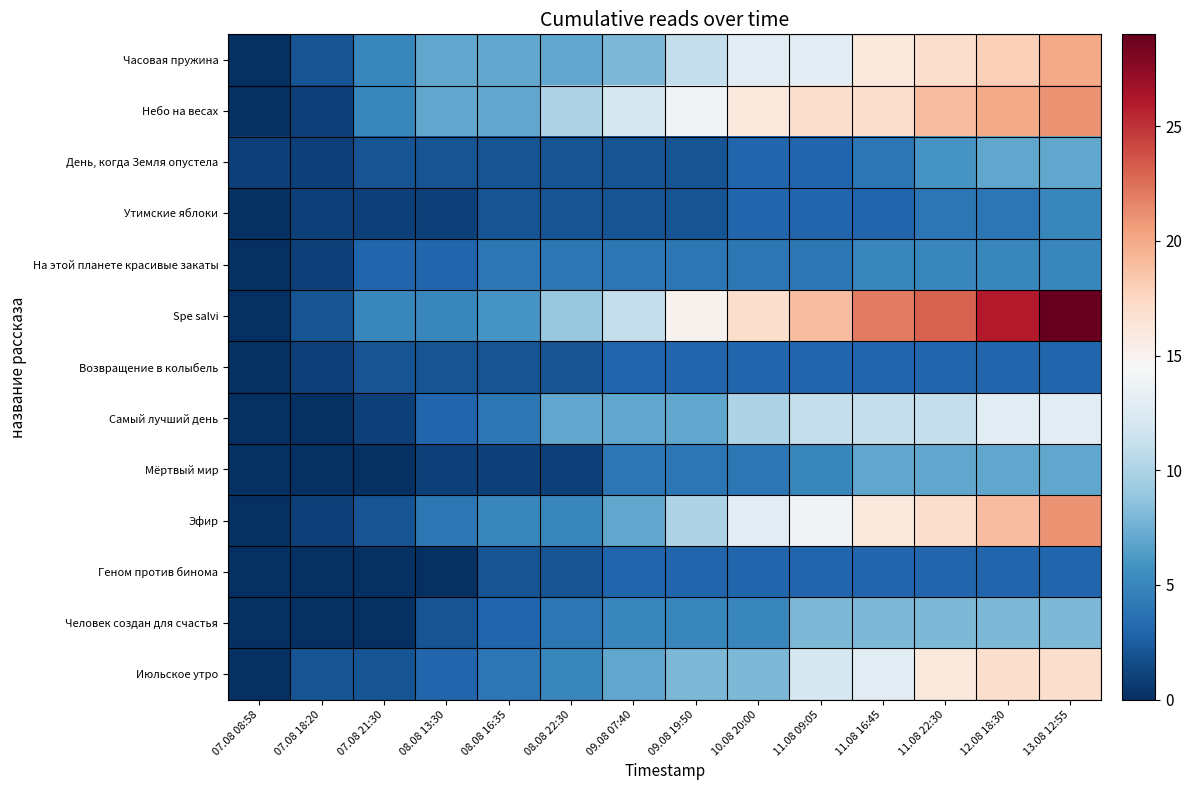

Reading right to left, list all the values displayed in this chart.

Часовая пружина: 13.08 12:55=20	12.08 18:30=18	11.08 22:30=17	11.08 16:45=16	11.08 09:05=13	10.08 20:00=13	09.08 19:50=11	09.08 07:40=8	08.08 22:30=7	08.08 16:35=7	08.08 13:30=7	07.08 21:30=5	07.08 18:20=2	07.08 08:58=0
Небо на весах: 13.08 12:55=21	12.08 18:30=20	11.08 22:30=19	11.08 16:45=17	11.08 09:05=17	10.08 20:00=16	09.08 19:50=14	09.08 07:40=12	08.08 22:30=10	08.08 16:35=7	08.08 13:30=7	07.08 21:30=5	07.08 18:20=1	07.08 08:58=0
День, когда Земля опустела: 13.08 12:55=7	12.08 18:30=7	11.08 22:30=6	11.08 16:45=4	11.08 09:05=3	10.08 20:00=3	09.08 19:50=2	09.08 07:40=2	08.08 22:30=2	08.08 16:35=2	08.08 13:30=2	07.08 21:30=2	07.08 18:20=1	07.08 08:58=1
Утимские яблоки: 13.08 12:55=5	12.08 18:30=4	11.08 22:30=4	11.08 16:45=3	11.08 09:05=3	10.08 20:00=3	09.08 19:50=2	09.08 07:40=2	08.08 22:30=2	08.08 16:35=2	08.08 13:30=1	07.08 21:30=1	07.08 18:20=1	07.08 08:58=0
На этой планете красивые закаты: 13.08 12:55=5	12.08 18:30=5	11.08 22:30=5	11.08 16:45=5	11.08 09:05=4	10.08 20:00=4	09.08 19:50=4	09.08 07:40=4	08.08 22:30=4	08.08 16:35=4	08.08 13:30=3	07.08 21:30=3	07.08 18:20=1	07.08 08:58=0
Spe salvi: 13.08 12:55=29	12.08 18:30=26	11.08 22:30=23	11.08 16:45=22	11.08 09:05=19	10.08 20:00=17	09.08 19:50=15	09.08 07:40=11	08.08 22:30=9	08.08 16:35=6	08.08 13:30=5	07.08 21:30=5	07.08 18:20=2	07.08 08:58=0
Возвращение в колыбель: 13.08 12:55=3	12.08 18:30=3	11.08 22:30=3	11.08 16:45=3	11.08 09:05=3	10.08 20:00=3	09.08 19:50=3	09.08 07:40=3	08.08 22:30=2	08.08 16:35=2	08.08 13:30=2	07.08 21:30=2	07.08 18:20=1	07.08 08:58=0
Самый лучший день: 13.08 12:55=13	12.08 18:30=13	11.08 22:30=11	11.08 16:45=11	11.08 09:05=11	10.08 20:00=10	09.08 19:50=7	09.08 07:40=7	08.08 22:30=7	08.08 16:35=4	08.08 13:30=3	07.08 21:30=1	07.08 18:20=0	07.08 08:58=0
Мёртвый мир: 13.08 12:55=7	12.08 18:30=7	11.08 22:30=7	11.08 16:45=7	11.08 09:05=5	10.08 20:00=4	09.08 19:50=4	09.08 07:40=4	08.08 22:30=1	08.08 16:35=1	08.08 13:30=1	07.08 21:30=0	07.08 18:20=0	07.08 08:58=0
Эфир: 13.08 12:55=21	12.08 18:30=19	11.08 22:30=17	11.08 16:45=16	11.08 09:05=14	10.08 20:00=13	09.08 19:50=10	09.08 07:40=7	08.08 22:30=5	08.08 16:35=5	08.08 13:30=4	07.08 21:30=2	07.08 18:20=1	07.08 08:58=0
Геном против бинома: 13.08 12:55=3	12.08 18:30=3	11.08 22:30=3	11.08 16:45=3	11.08 09:05=3	10.08 20:00=3	09.08 19:50=3	09.08 07:40=3	08.08 22:30=2	08.08 16:35=2	08.08 13:30=0	07.08 21:30=0	07.08 18:20=0	07.08 08:58=0
Человек создан для счастья: 13.08 12:55=8	12.08 18:30=8	11.08 22:30=8	11.08 16:45=8	11.08 09:05=8	10.08 20:00=5	09.08 19:50=5	09.08 07:40=5	08.08 22:30=4	08.08 16:35=3	08.08 13:30=2	07.08 21:30=0	07.08 18:20=0	07.08 08:58=0
Июльское утро: 13.08 12:55=17	12.08 18:30=17	11.08 22:30=16	11.08 16:45=13	11.08 09:05=12	10.08 20:00=8	09.08 19:50=8	09.08 07:40=7	08.08 22:30=5	08.08 16:35=4	08.08 13:30=3	07.08 21:30=2	07.08 18:20=2	07.08 08:58=0